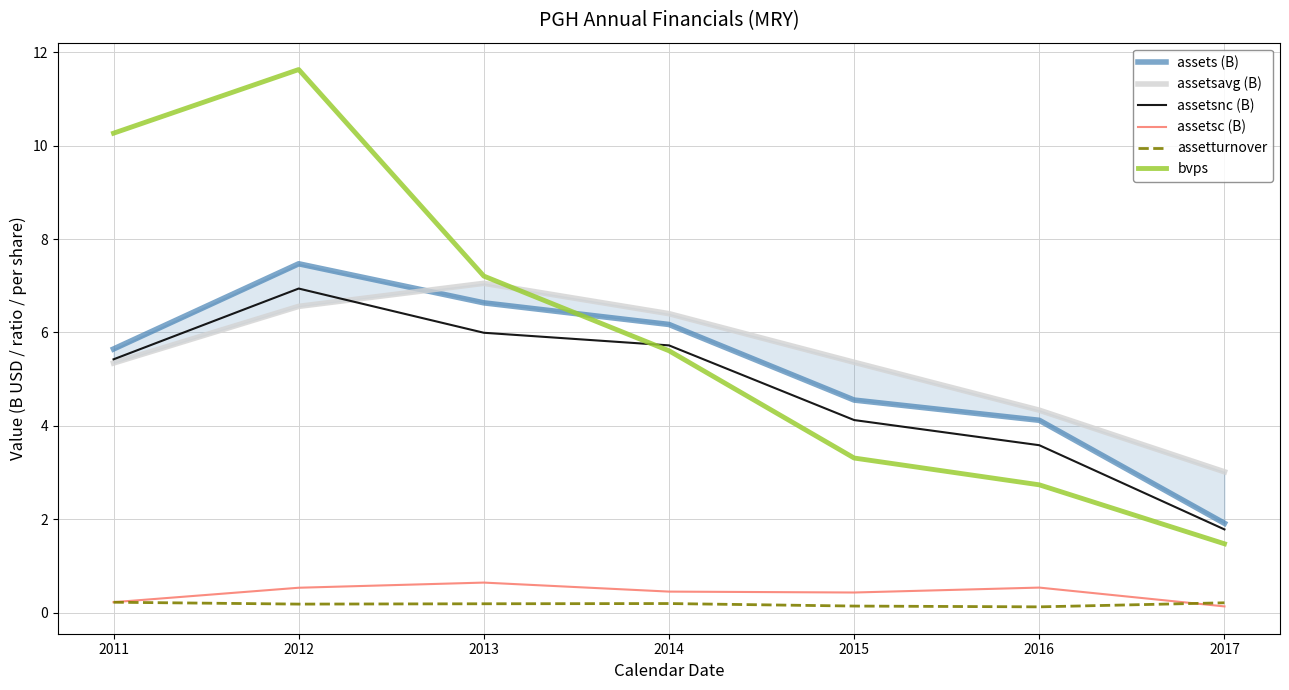

What are all the series names shown in the legend?

assets (B), assetsavg (B), assetsnc (B), assetsc (B), assetturnover, bvps